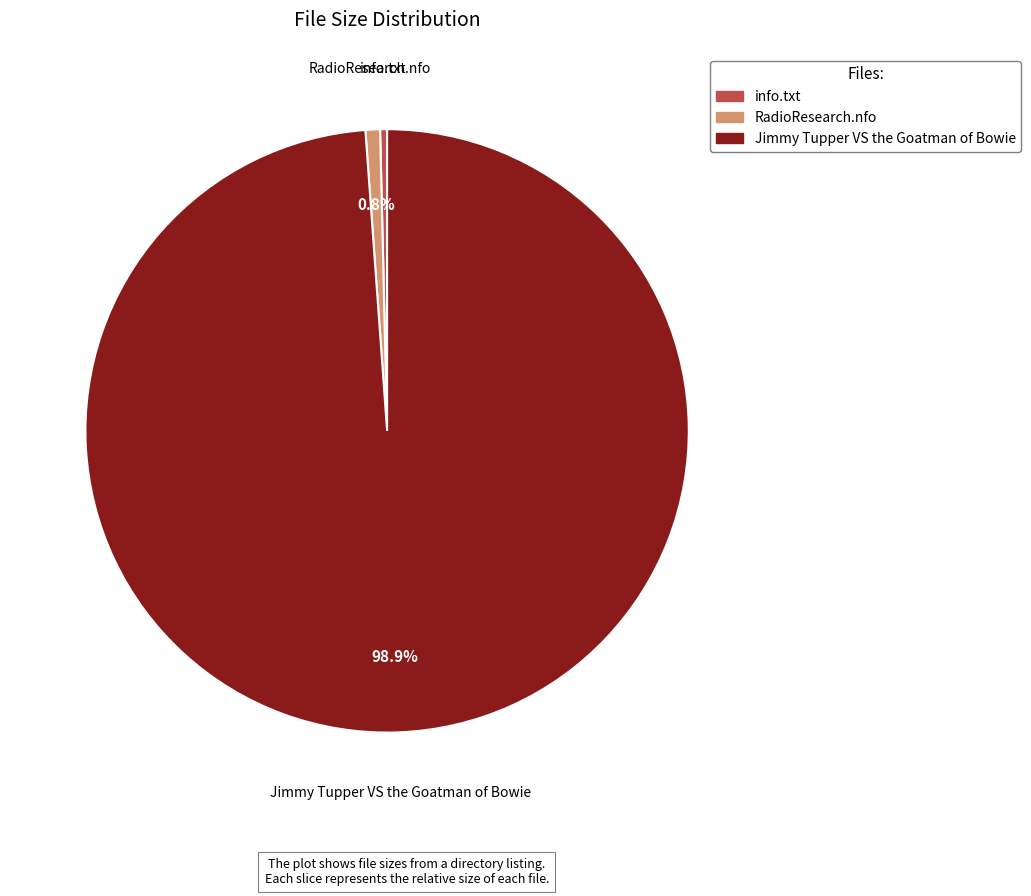

How many slices are in this pie chart?

3